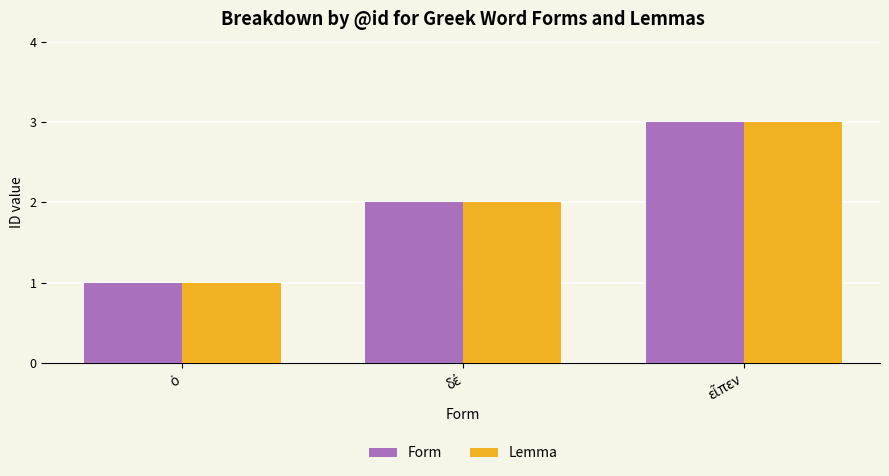

What is the value of the Form bar at the 2nd from the left?

2